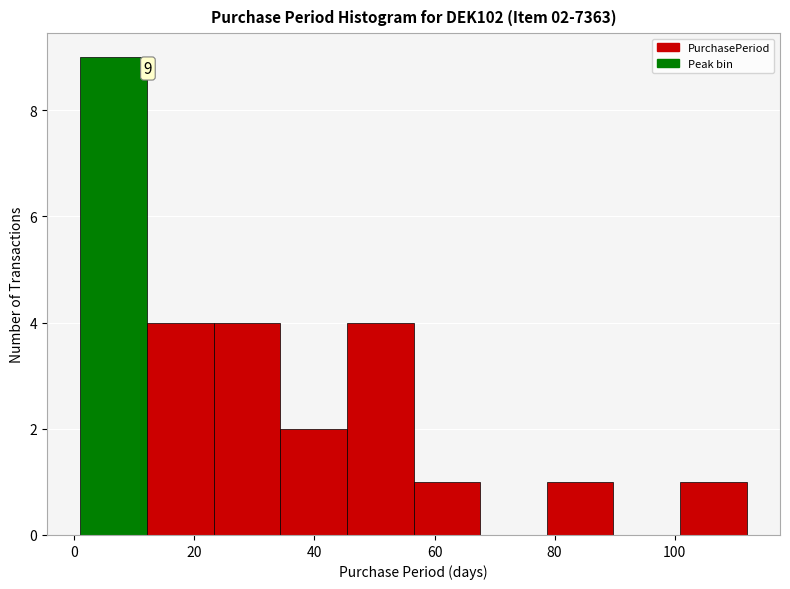

Which range on the x-axis has the tallest bar?

2 to 12